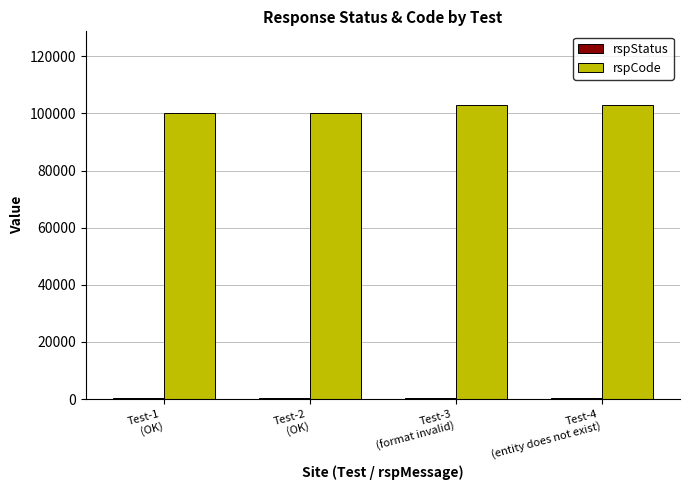

Which series has the largest total across all categories?

rspCode